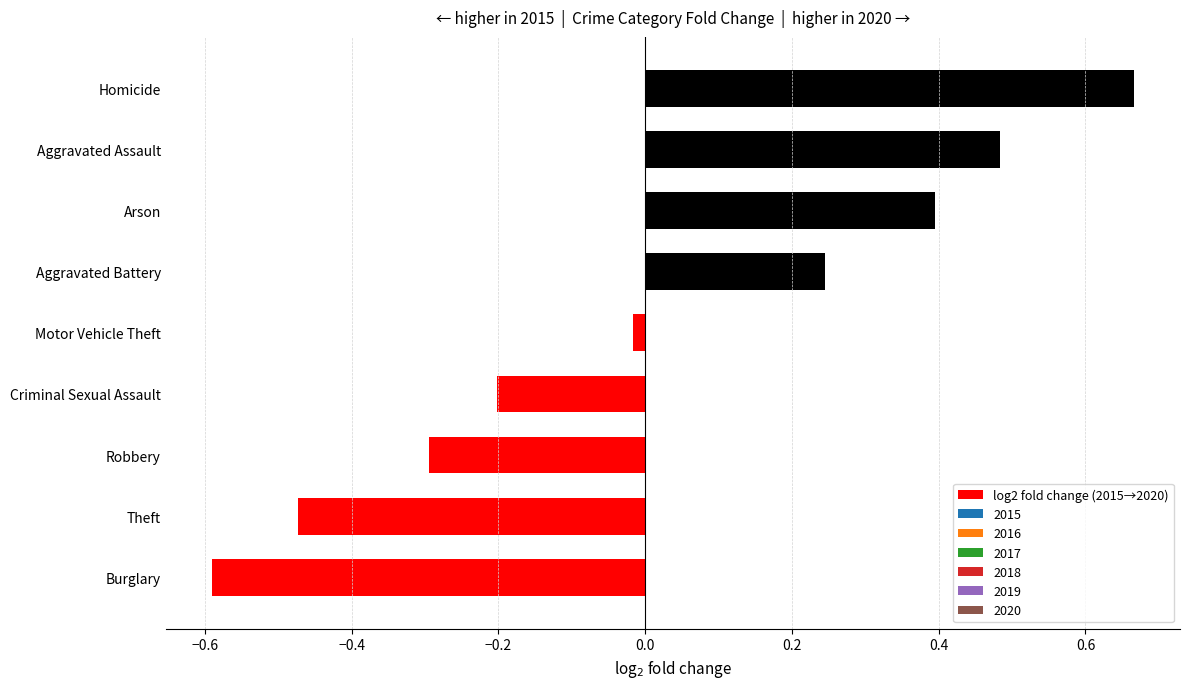

How many values are above zero?

4